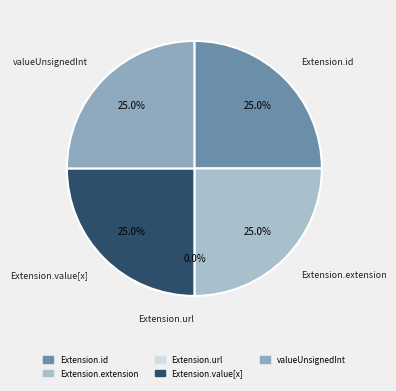

To the nearest percent, what portion does Extension.extension represent?

25%